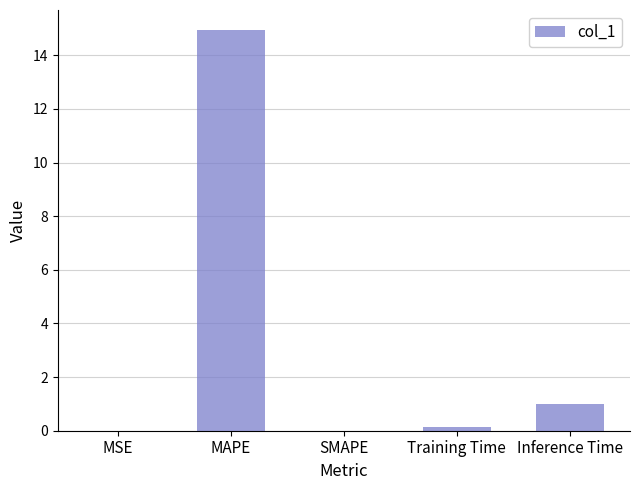

At which label is the value closest to 7?

Inference Time